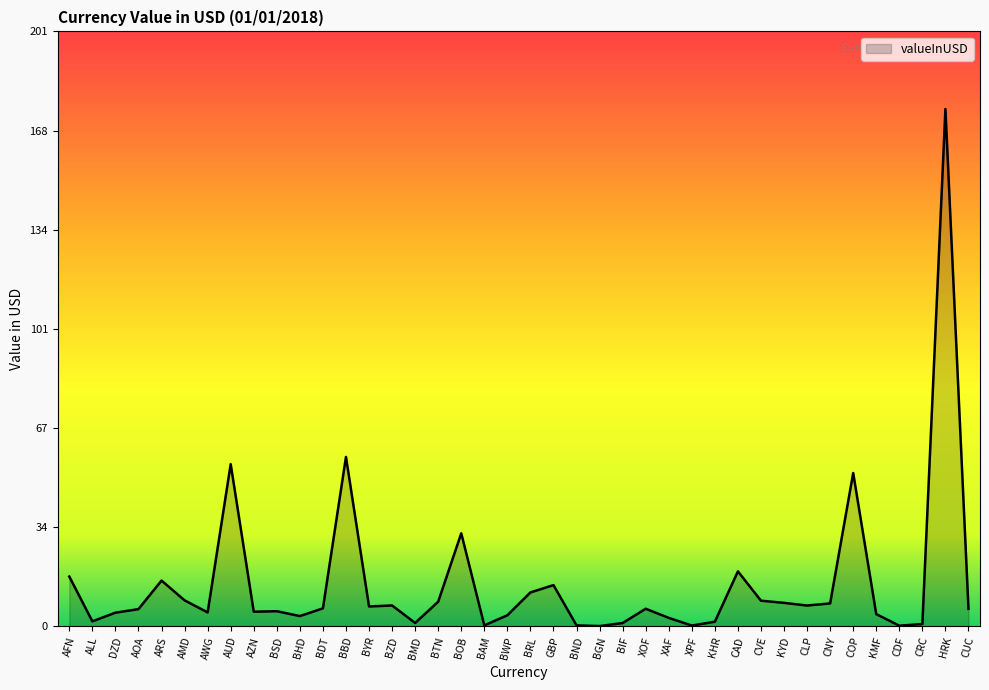

What position from the left is CLP?

33